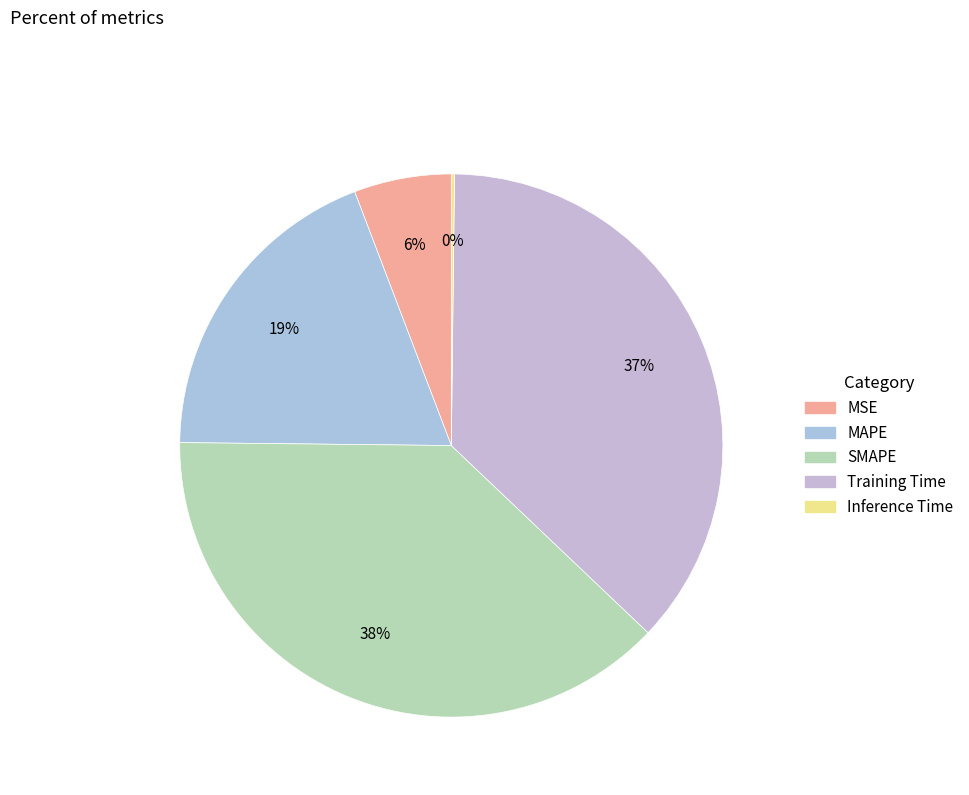

Approximately how many times larger is the value at Training Time compared to SMAPE?

1.0